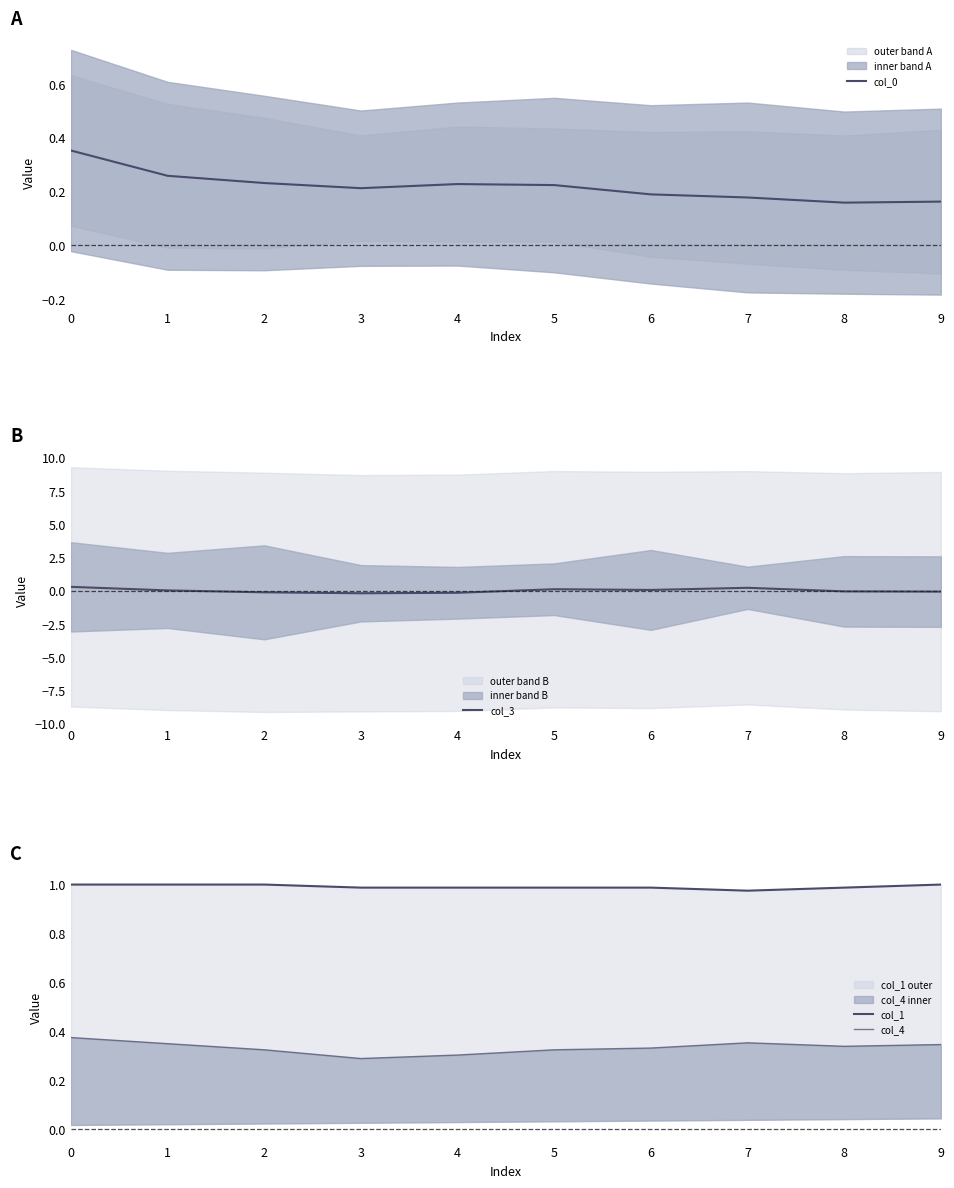

What is the spread (max minus min) of values at 1?

1.0